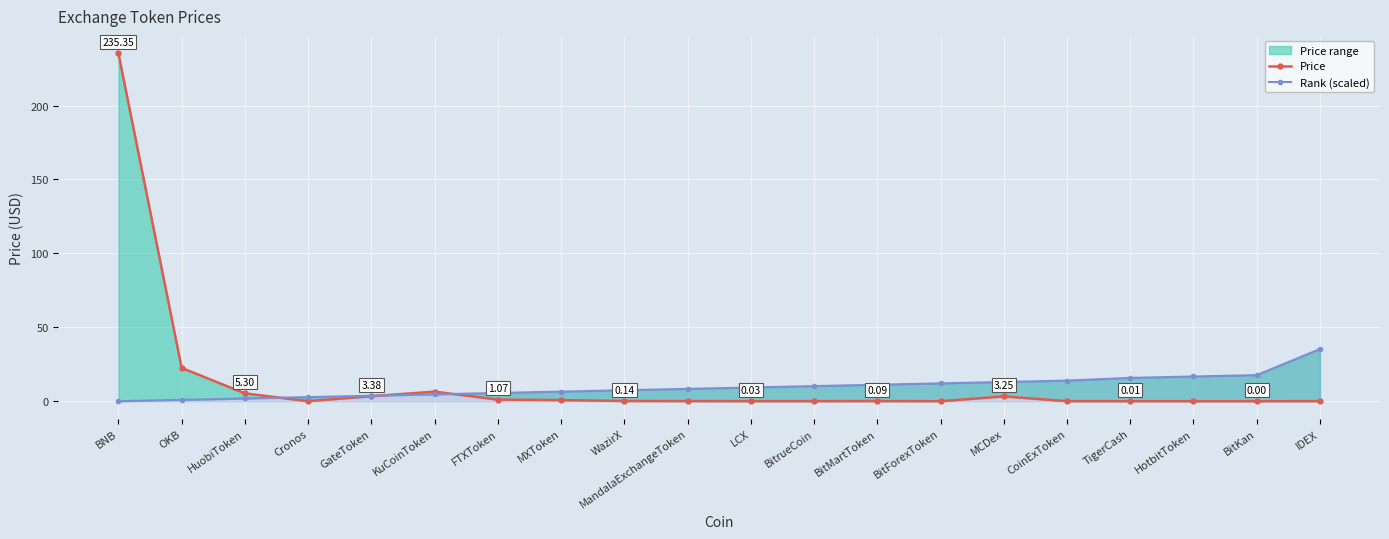

What is the total value across all series at MXToken?

7.3